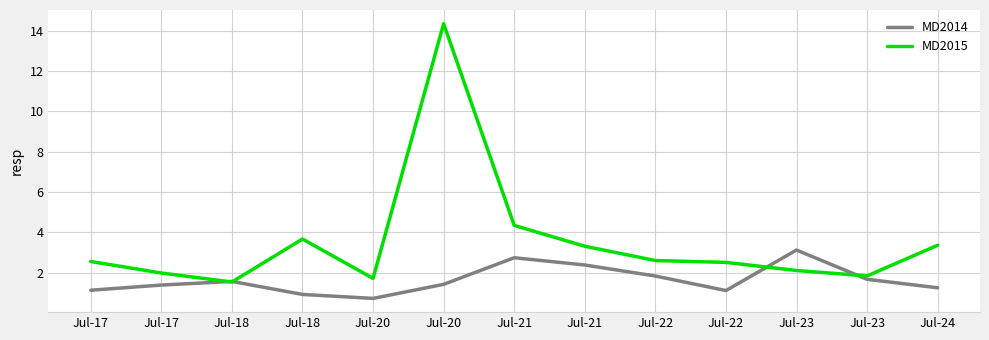

What is the total value across all series at Jul-20?

2.4